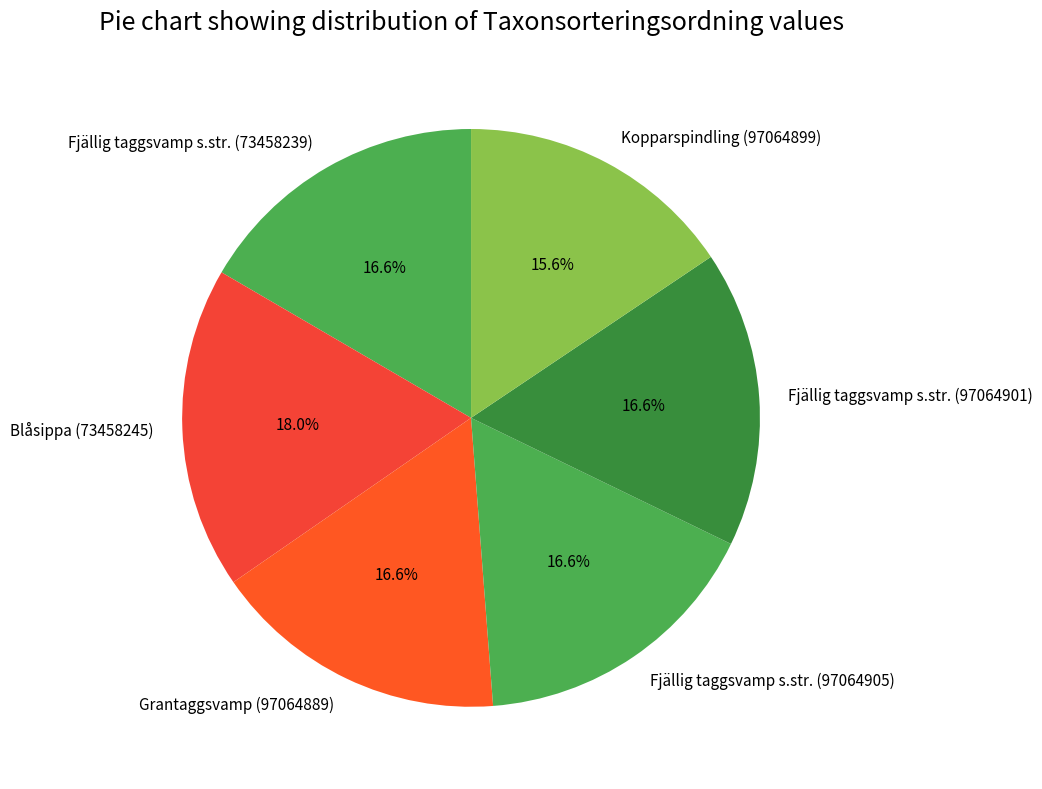

Which has a higher value, Kopparspindling (97064899) or Fjällig taggsvamp s.str. (73458239)?

Fjällig taggsvamp s.str. (73458239)